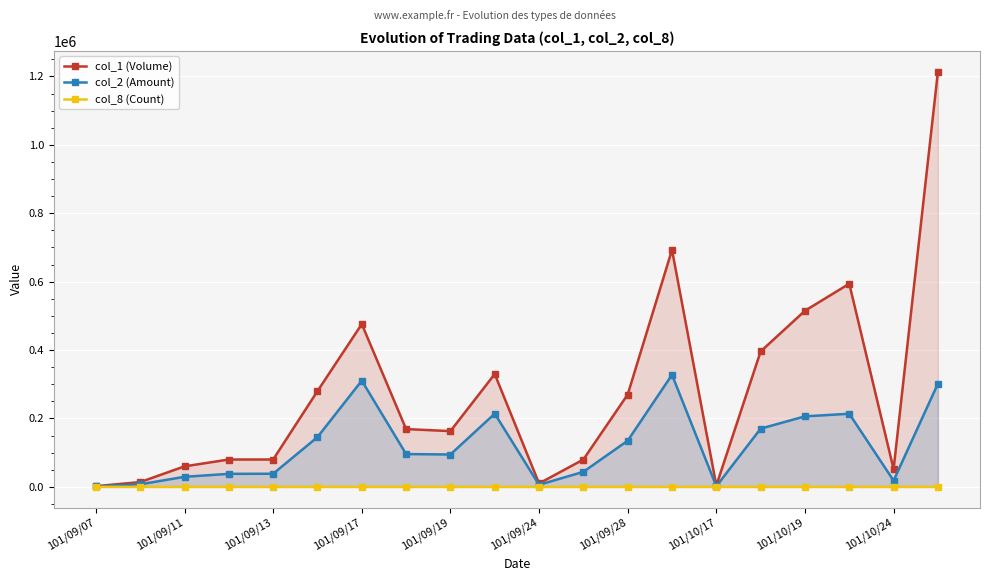

How many values in the col_1 (Volume) series exceed 169000?

9